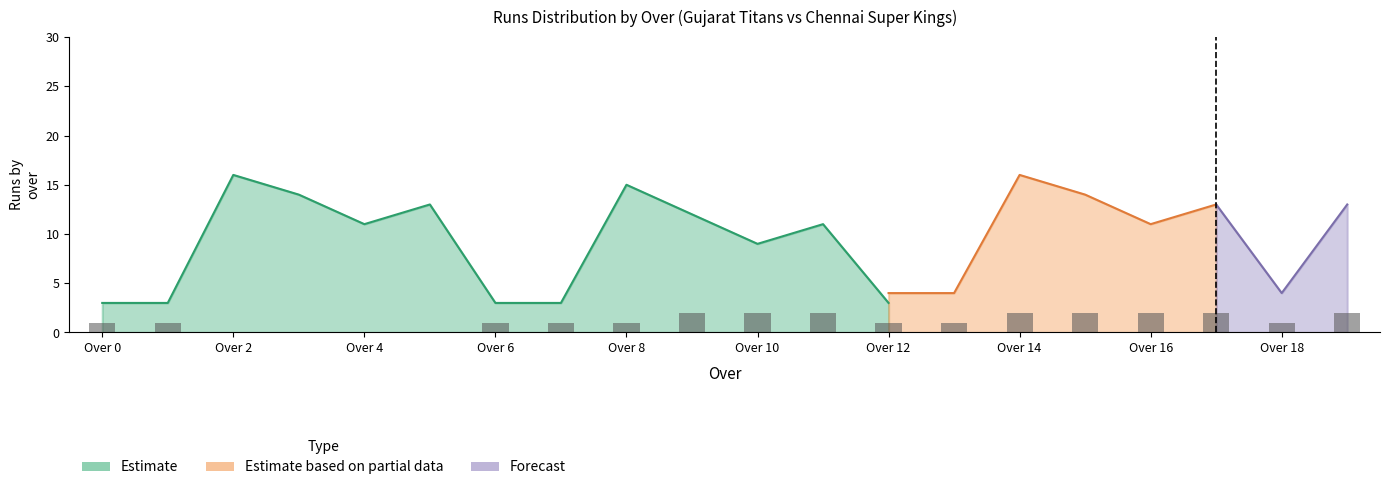

Count the number of data series in this chart.

3